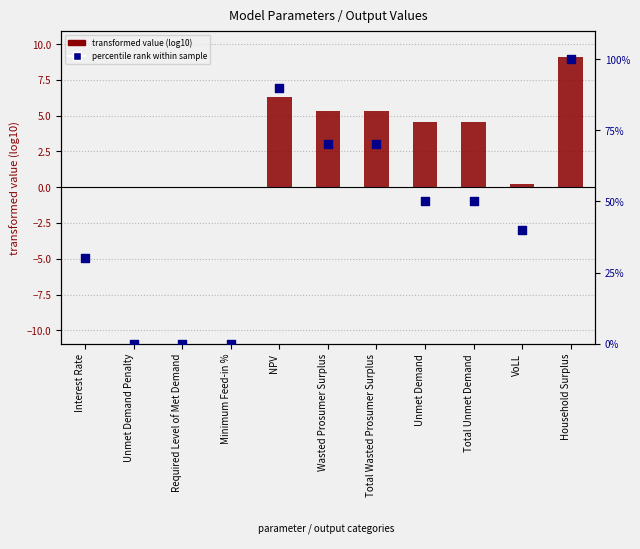

What is the total value across all series at Total Unmet Demand?

54.5